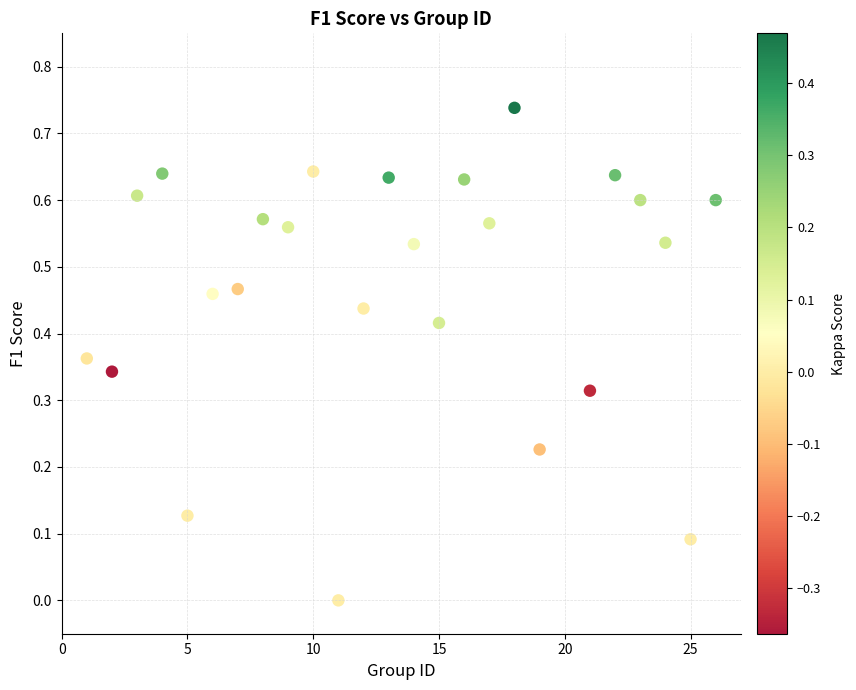

What is the range of X values (max minus min)?

25.0